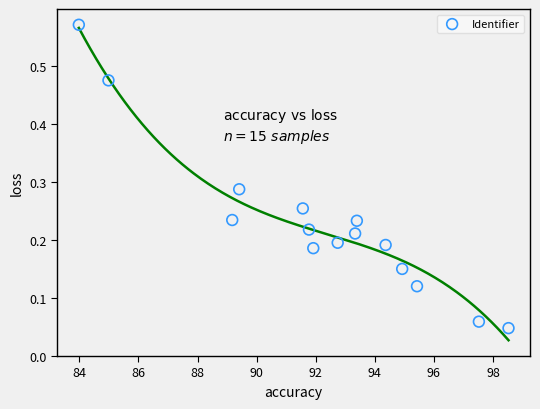

What is the range of X values (max minus min)?

14.5